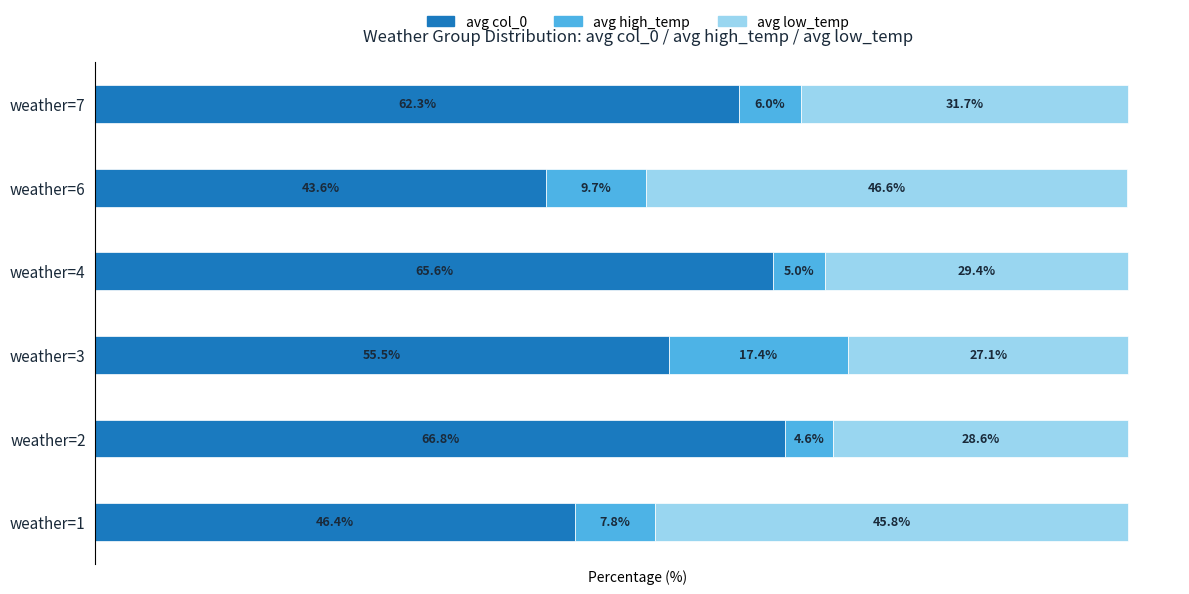

Rank the categories by avg col_0 value from lowest to highest.

weather=6, weather=1, weather=3, weather=7, weather=4, weather=2